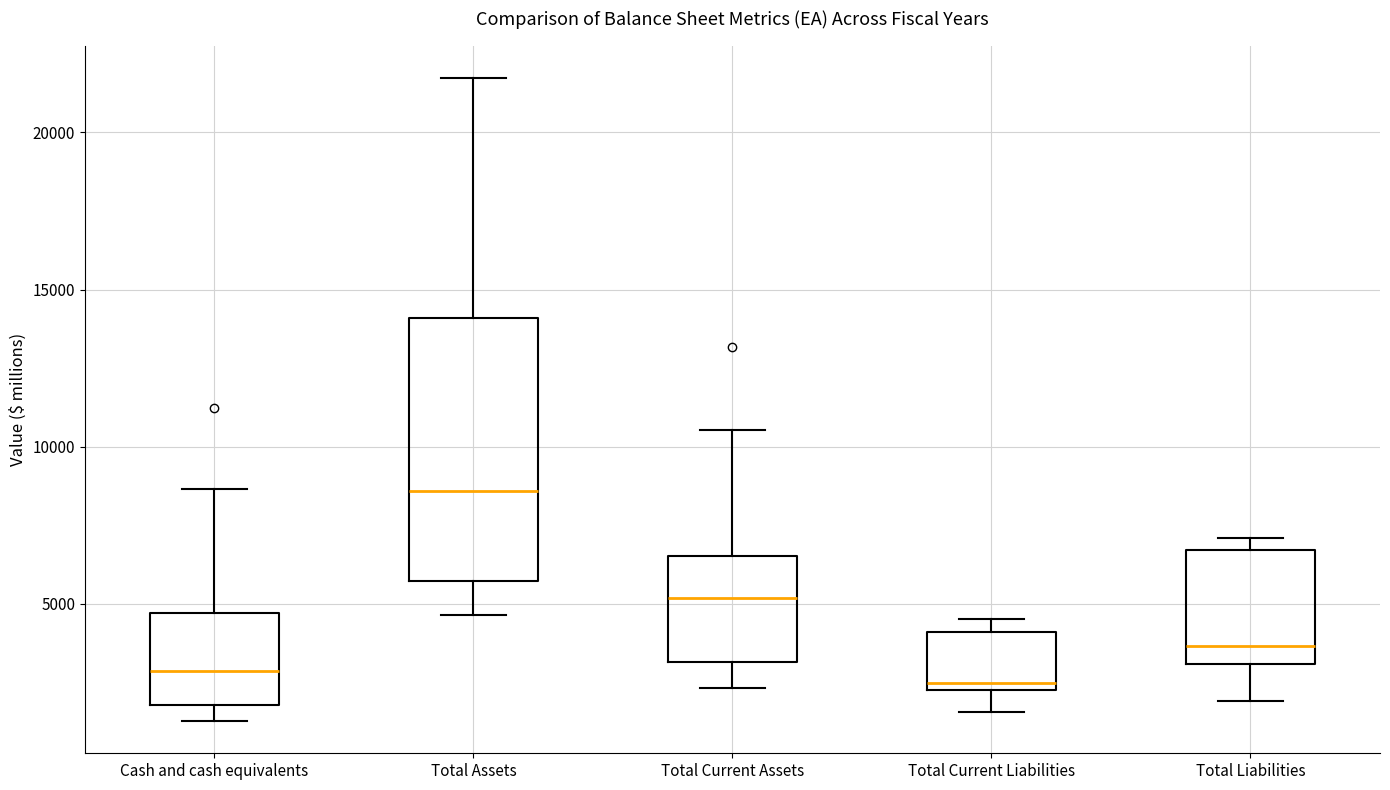

Reading left to right, read every box against the y-axis: the position of its median line, the range the box covers, and the ends of its whiskers. The values are not printed on the chart, so give them approximately, as read against the axis.

Cash and cash equivalents: median 3000, box 2000 to 4500, whiskers 1500 to 8500
Total Assets: median 8500, box 5500 to 14000, whiskers 4500 to 21500
Total Current Assets: median 5000, box 3000 to 6500, whiskers 2500 to 10500
Total Current Liabilities: median 2500 (just above the box's lower edge), box 2500 to 4000, whiskers 1500 to 4500
Total Liabilities: median 3500, box 3000 to 6500, whiskers 2000 to 7000